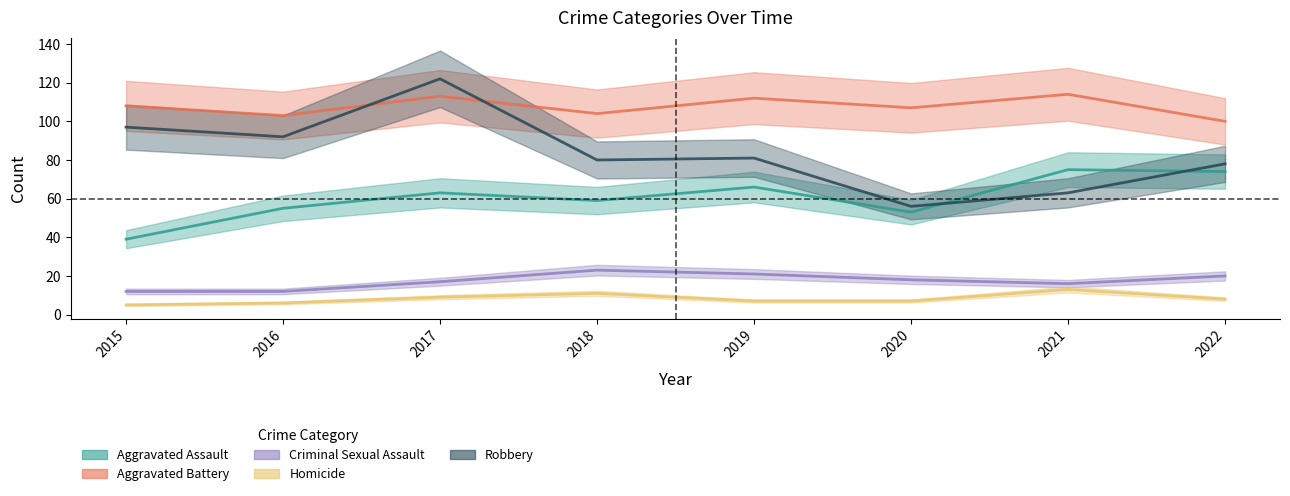

True or false: Aggravated Battery has more than 1 points higher than both neighbors.

True